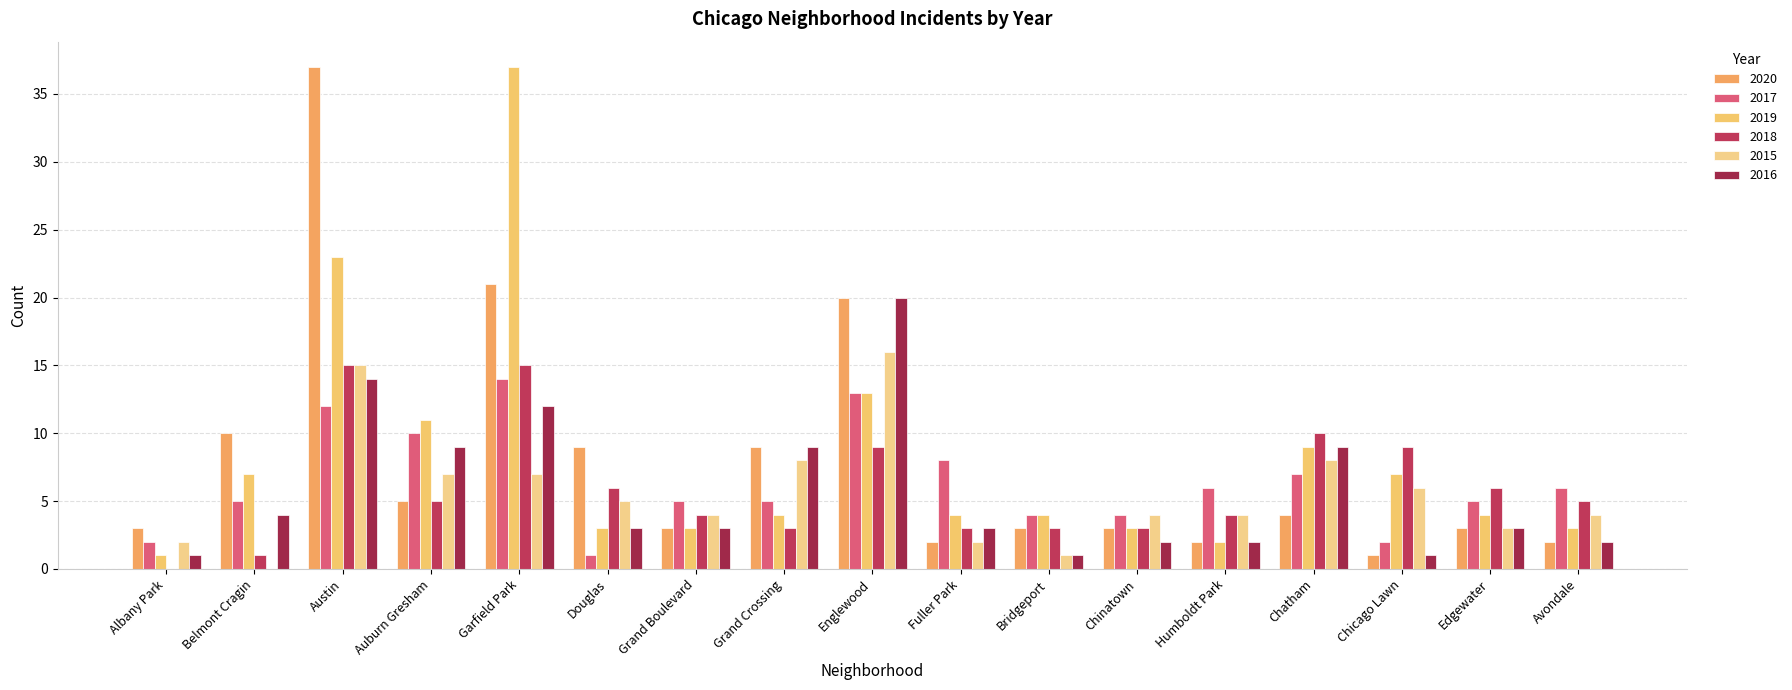

Count the number of data series in this chart.

6